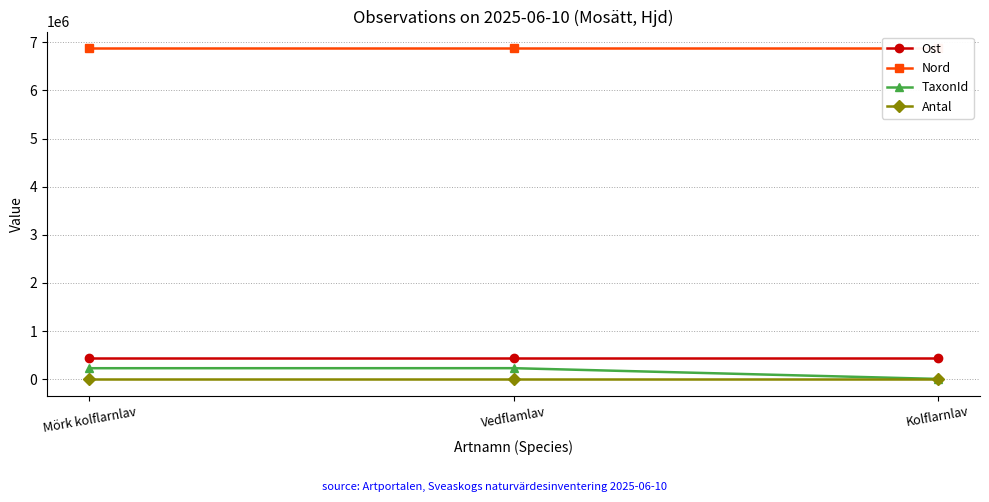

At which label is Nord closest to 6878439?

Kolflarnlav